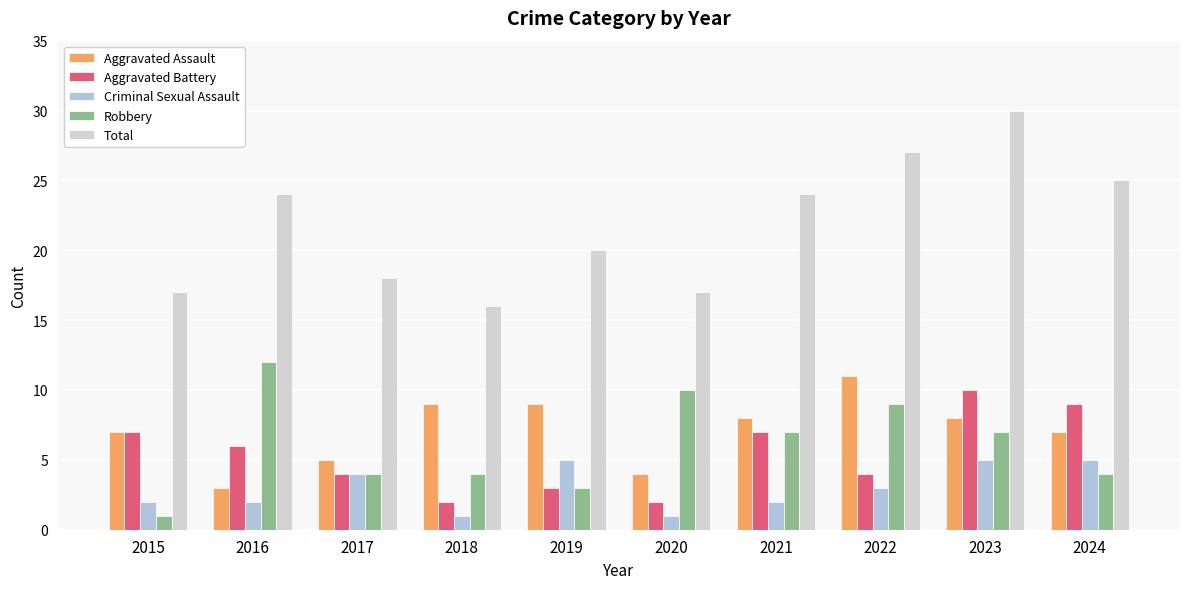

At 2016, list the series in order from smallest to largest.

Criminal Sexual Assault, Aggravated Assault, Aggravated Battery, Robbery, Total